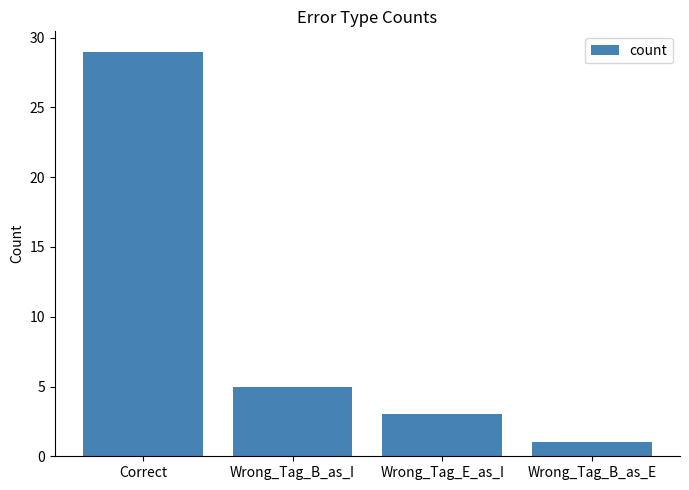

Does the chart contain stacked bars?

No